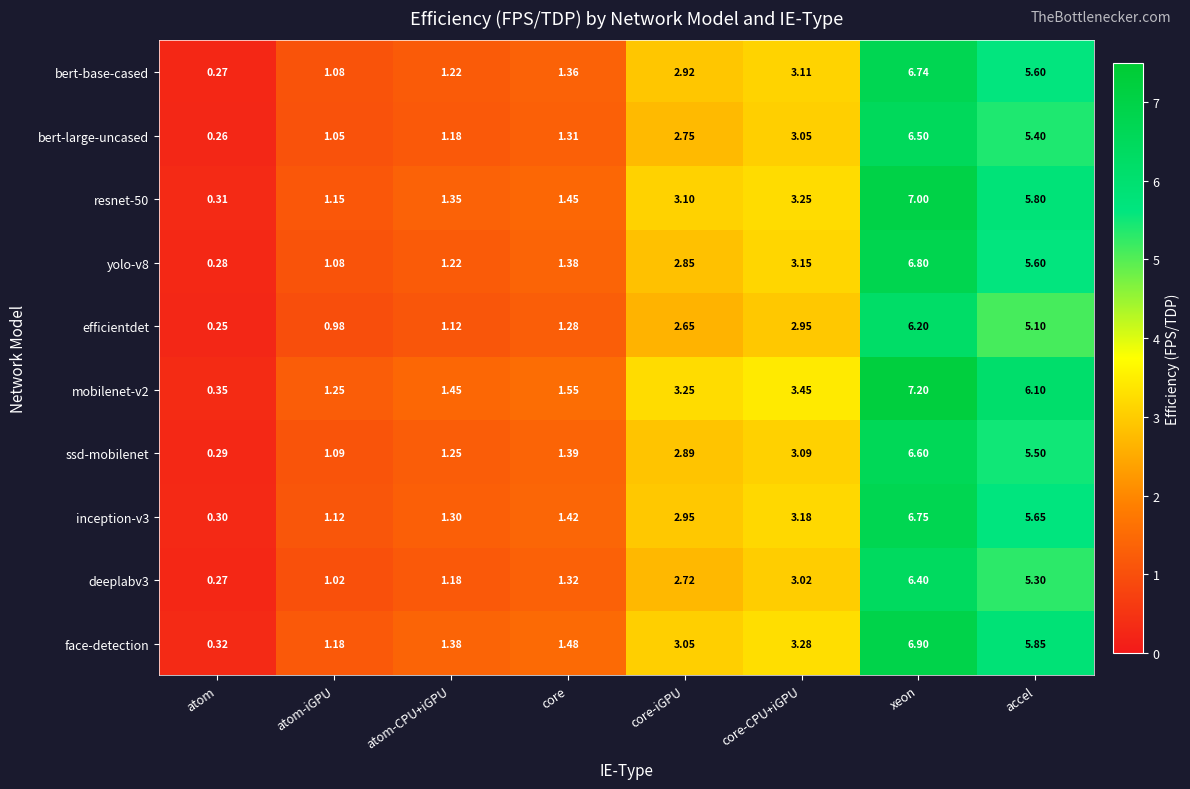

Which series changed the most between atom and atom-CPU+iGPU?

mobilenet-v2